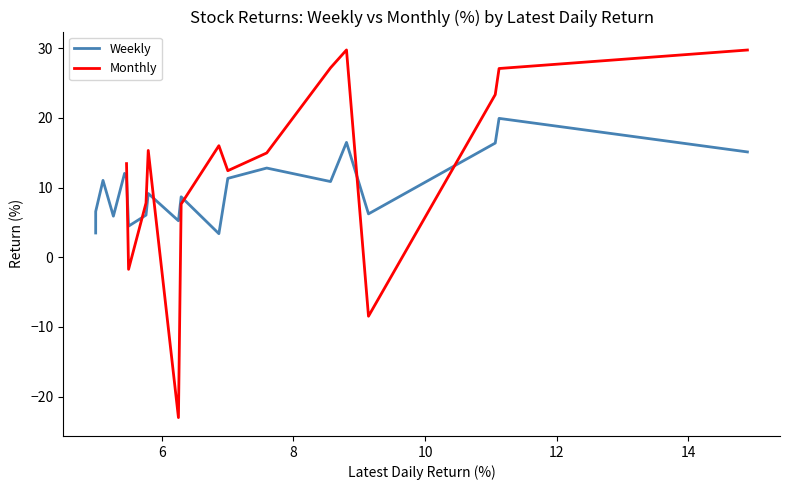

The chart shows a value of 31.7 at 6. True or false?

False